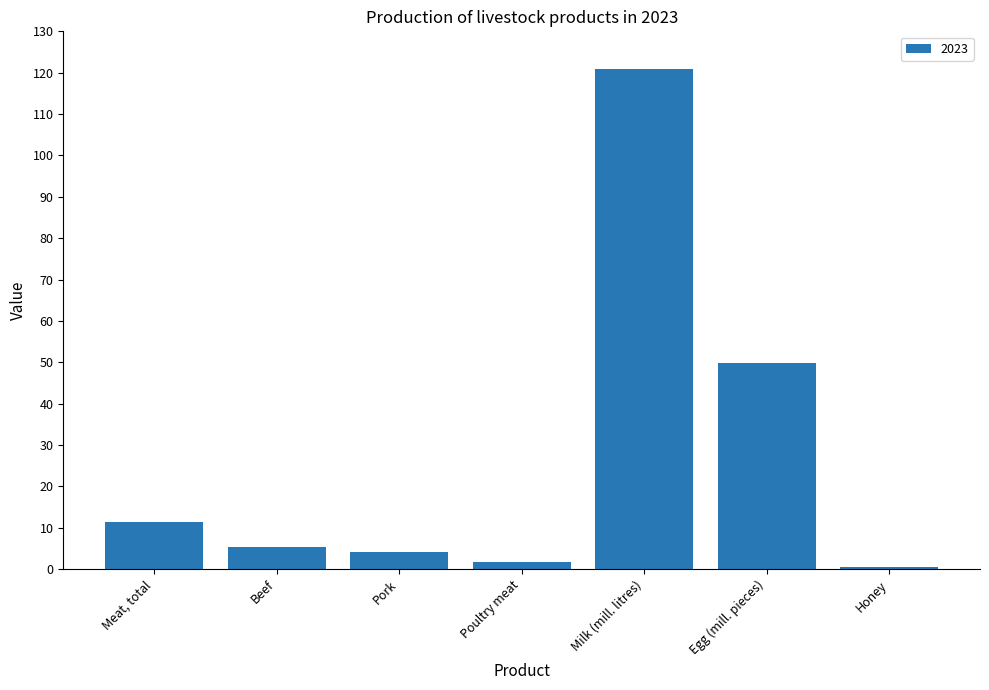

At which label does the data first exceed 5?

Meat, total